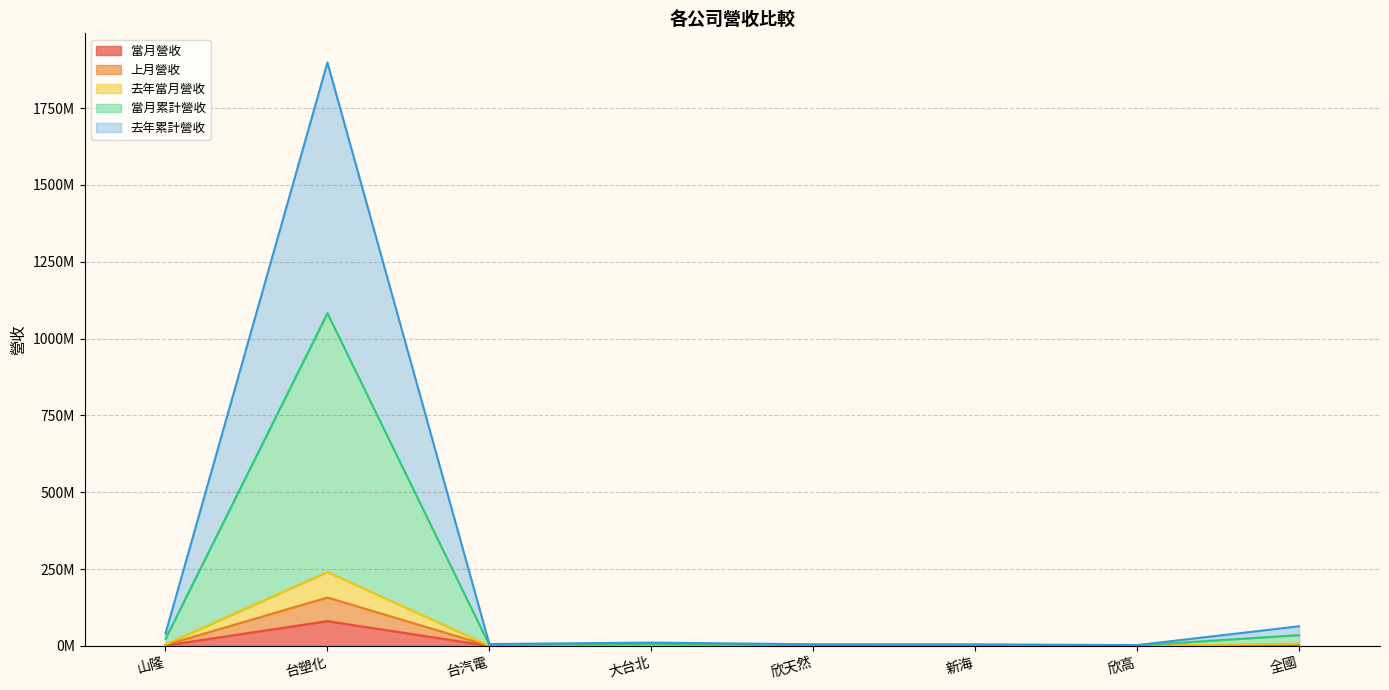

Reading left to right, what are all the values shown in this chart?

當月營收: 山隆=1708290	台塑化=80788407	台汽電=209831	大台北=468649	欣天然=213757	新海=229685	欣高=108831	全國=2465962
上月營收: 山隆=3453356	台塑化=157649193	台汽電=415722	大台北=881967	欣天然=391559	新海=436408	欣高=231687	全國=5033589
去年當月營收: 山隆=5070207	台塑化=240770731	台汽電=752697	大台北=1355205	欣天然=634774	新海=707122	欣高=334712	全國=7570092
當月累計營收: 山隆=23124284	台塑化=1082506788	台汽電=3170766	大台北=6154691	欣天然=3044119	新海=2981509	欣高=1634952	全國=35404169
去年累計營收: 山隆=40431146	台塑化=1898342003	台汽電=6227248	大台北=11072786	欣天然=5499381	新海=5383785	欣高=2881185	全國=64053929